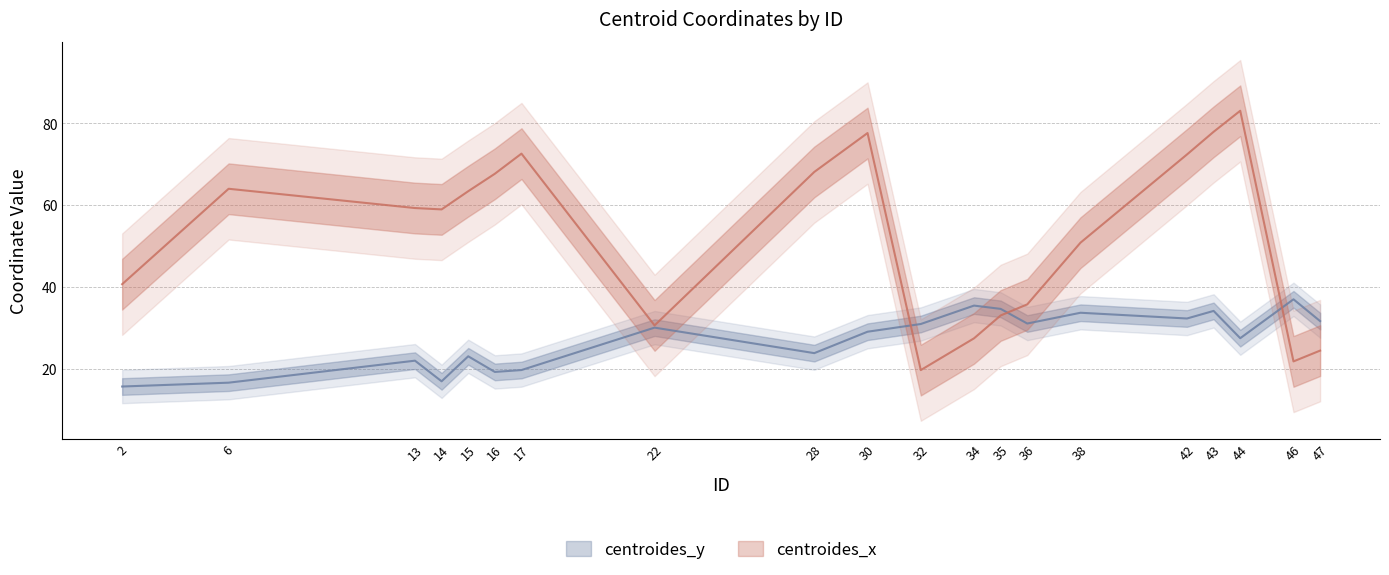

Rank the series by their average value, from lowest to highest.

centroides_y, centroides_x